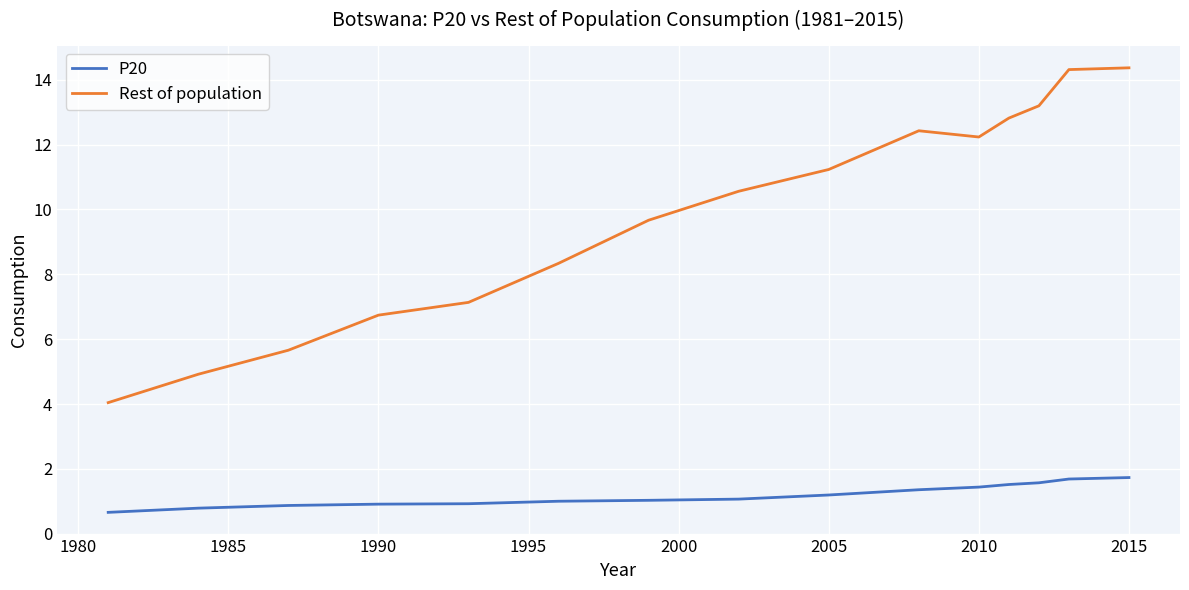

Which series has the widest spread of values?

Rest of population